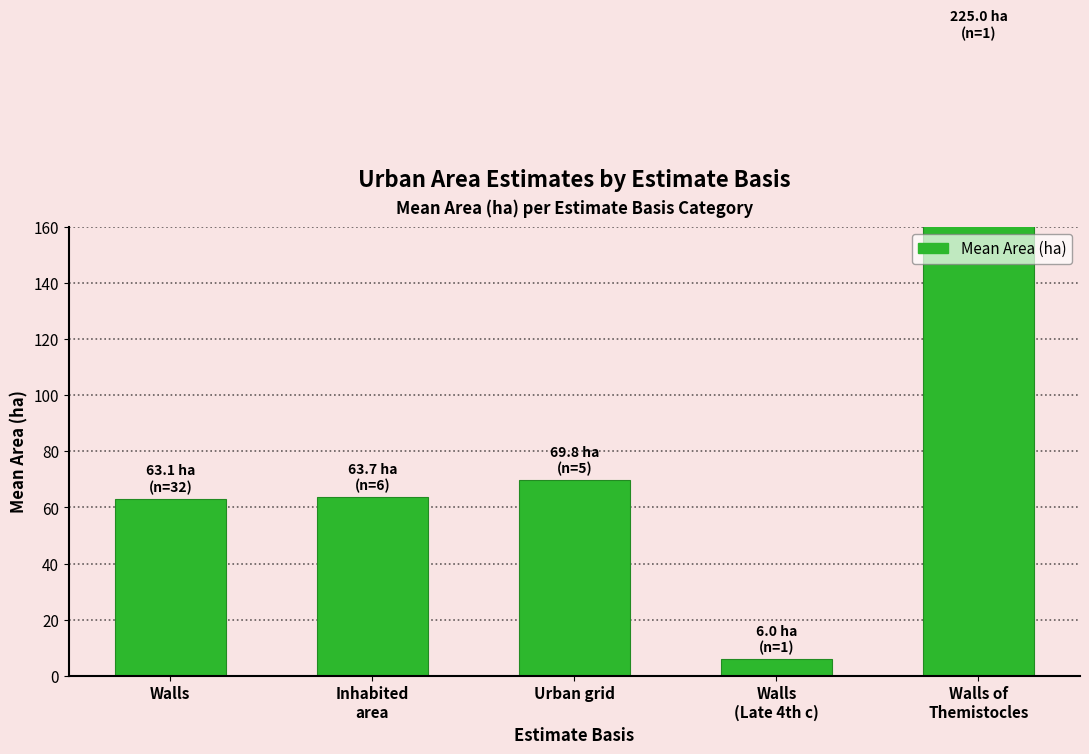

Where is the data nearest to the value 115?

Urban grid